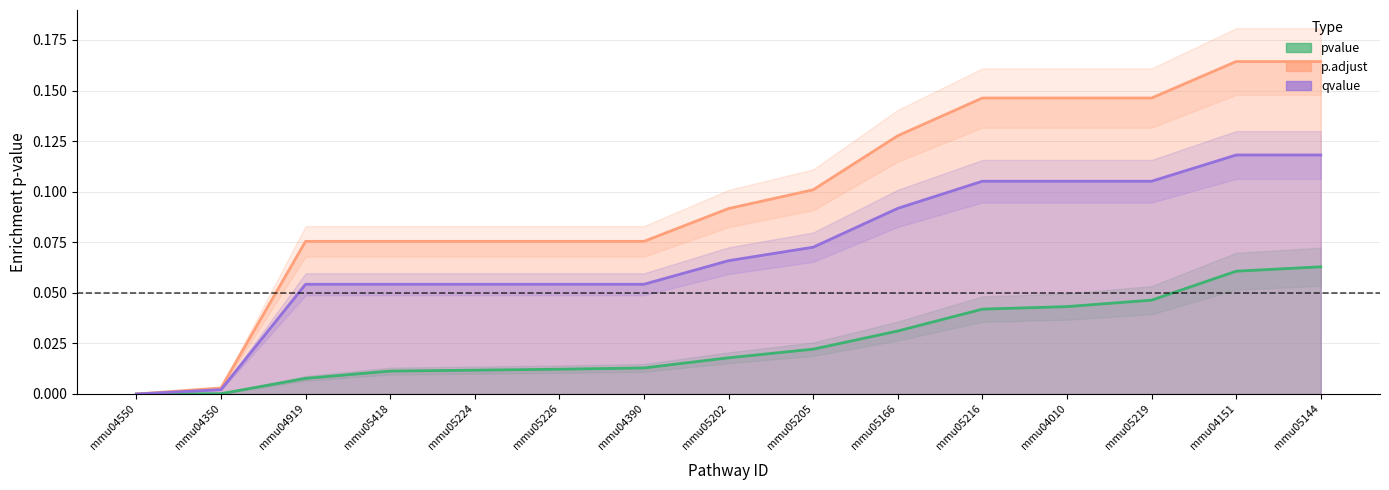

How many distinct data groups are displayed?

3